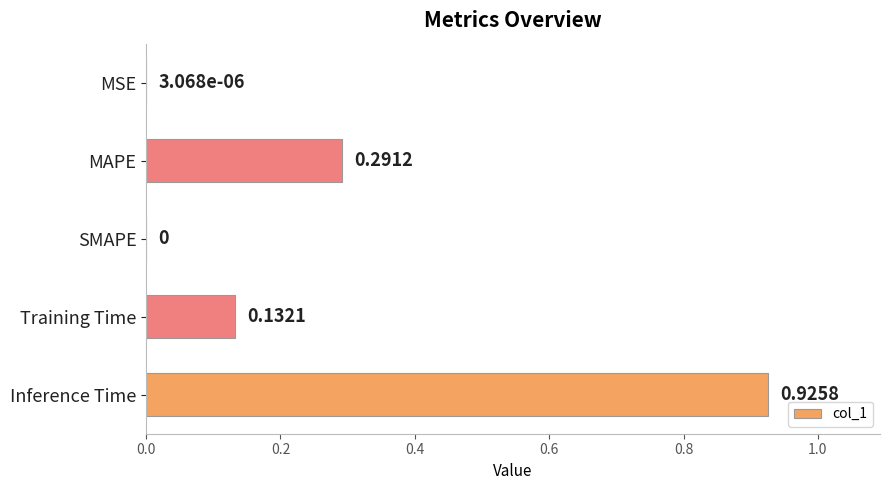

What is the sum of all values?

1.3